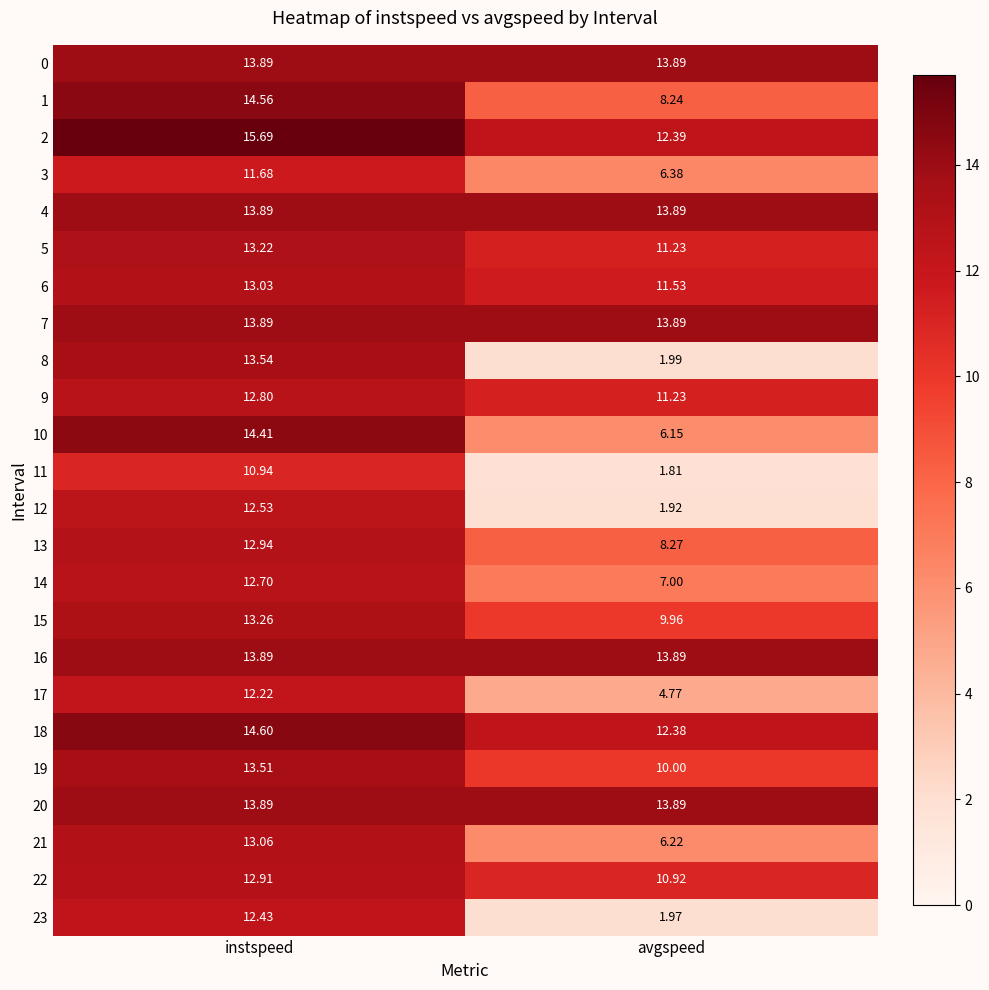

At which label does 6 reach its peak?

instspeed